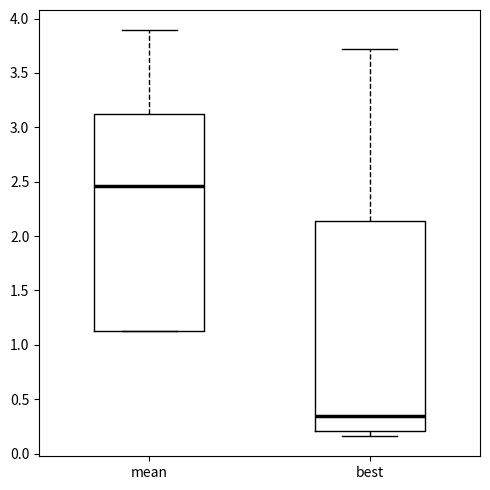

Reading left to right, transcribe this box plot: for each box, give where its median line is, the range the box spans, and where its two whiskers end, as read against the y-axis. The values are not printed on the chart, so give them approximately, as read against the axis.

mean: median 2.45, box 1.15 to 3.10, whiskers 1.15 to 3.90
best: median 0.35, box 0.20 to 2.15, whiskers 0.15 to 3.70